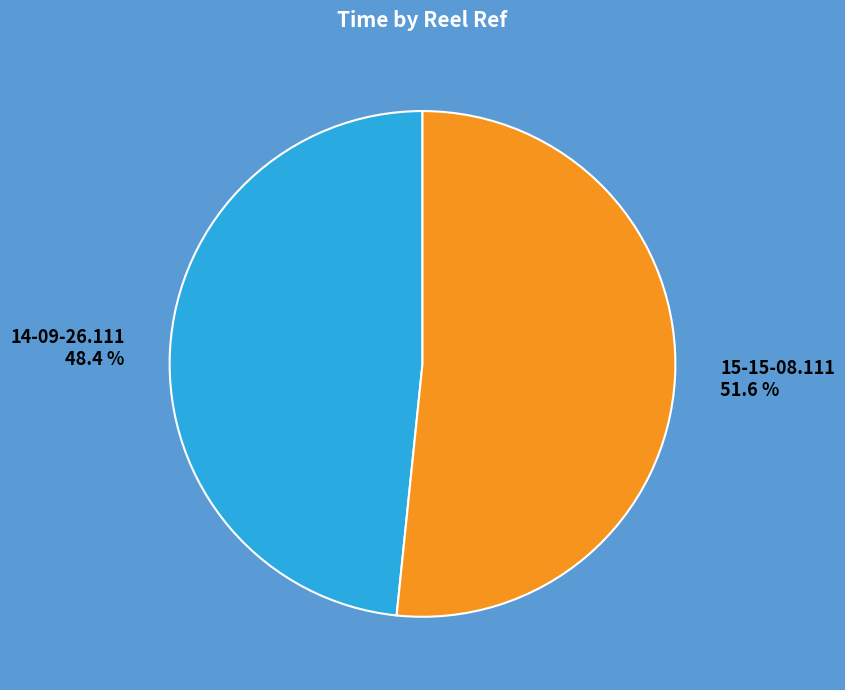

Do 15-15-08.111 and 14-09-26.111 together represent more than half of the pie?

Yes